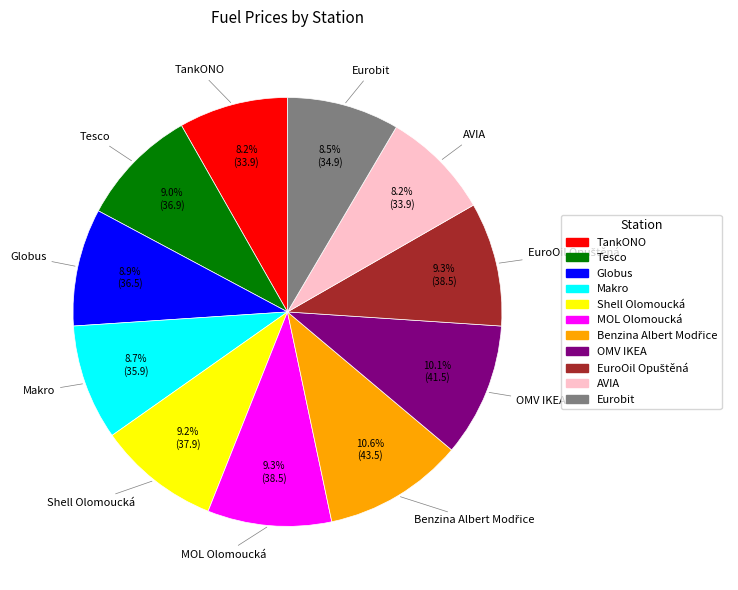

To the nearest percent, what is the average slice percentage?

9%